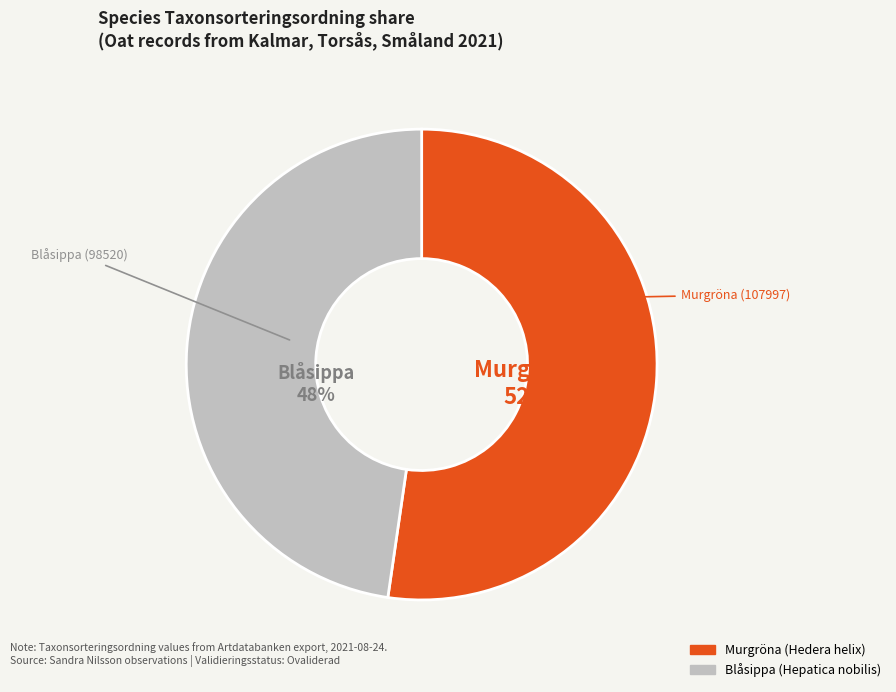

True or false: Blåsippa (Hepatica nobilis) accounts for 48% of the total.

True